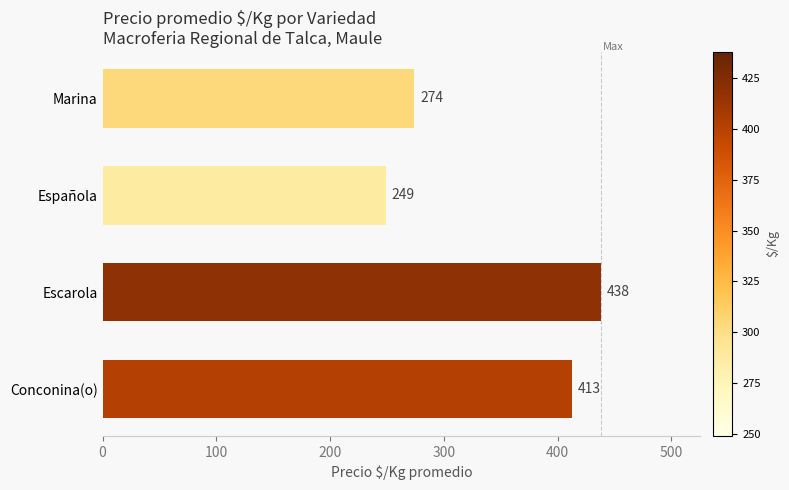

Which label corresponds to the smallest value in the chart?

Española